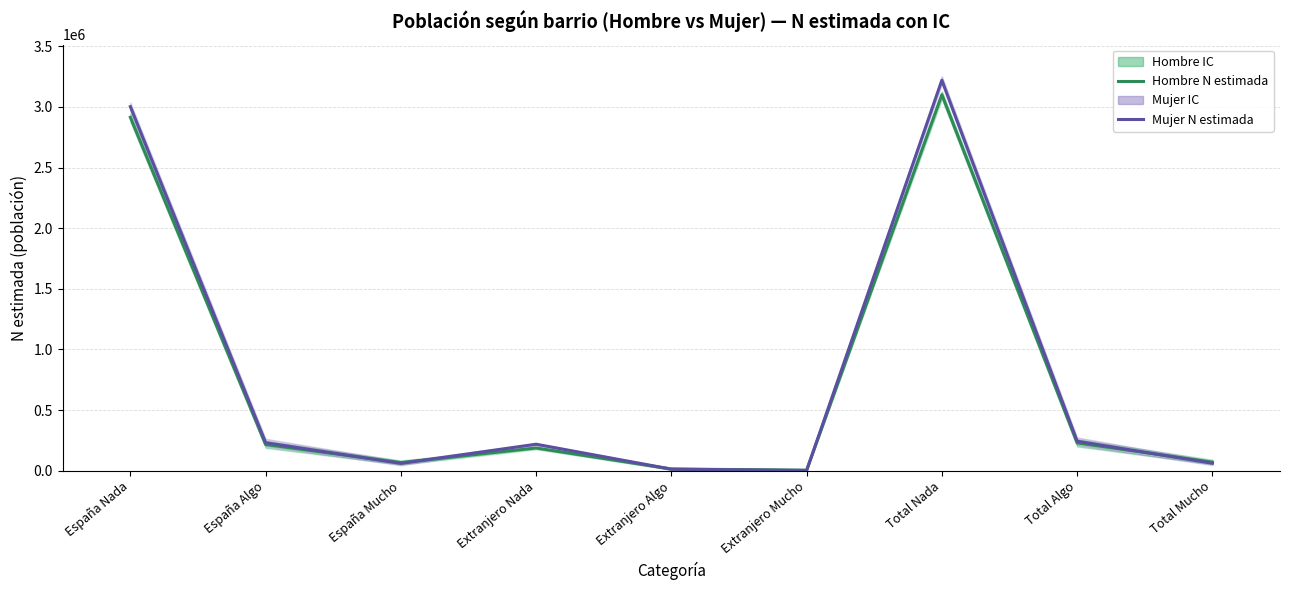

After their last crossing, which series has the higher values: Mujer N estimada or Hombre N estimada?

Hombre N estimada